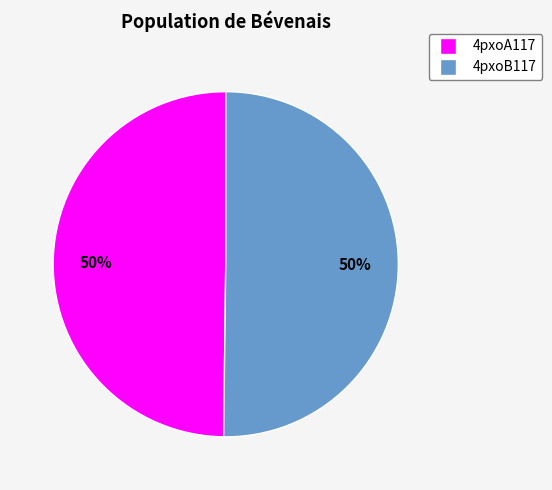

Combined, do 4pxoB117 and 4pxoA117 account for over 50%?

Yes